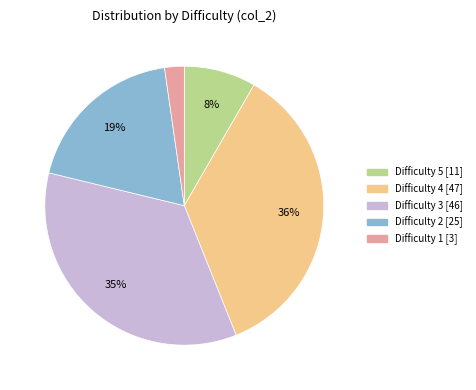

Is there a majority slice in this chart?

No